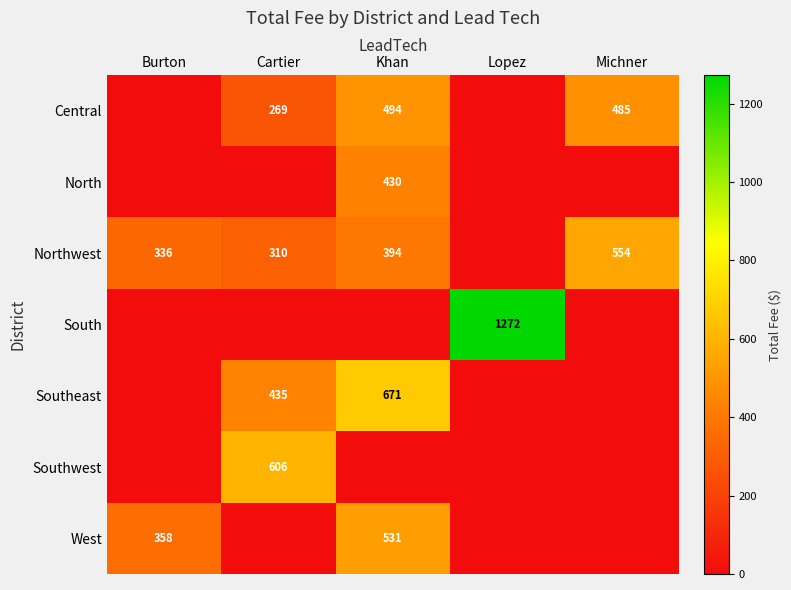

What is the spread (max minus min) of values at Burton?

358.0